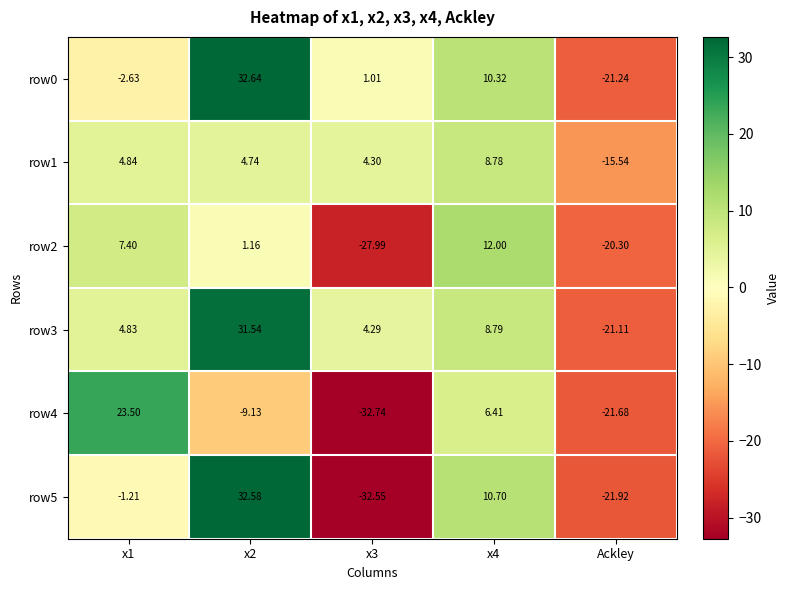

Is the value of row4 at Ackley greater than the value of row2 at x4?

No